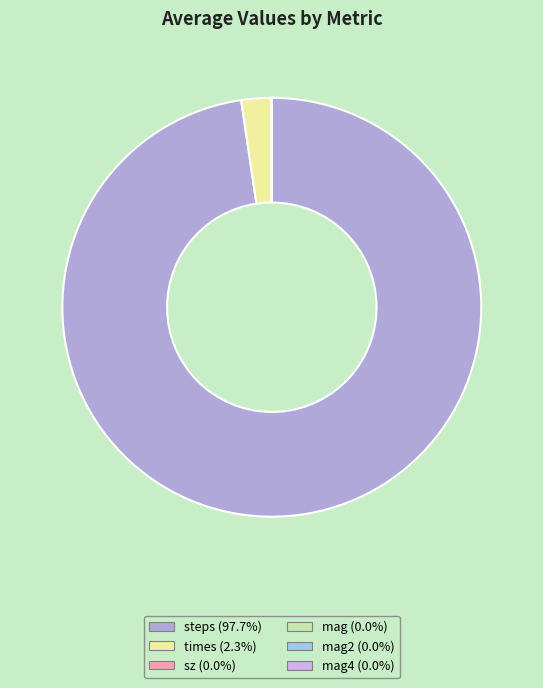

Is there a majority slice in this chart?

Yes